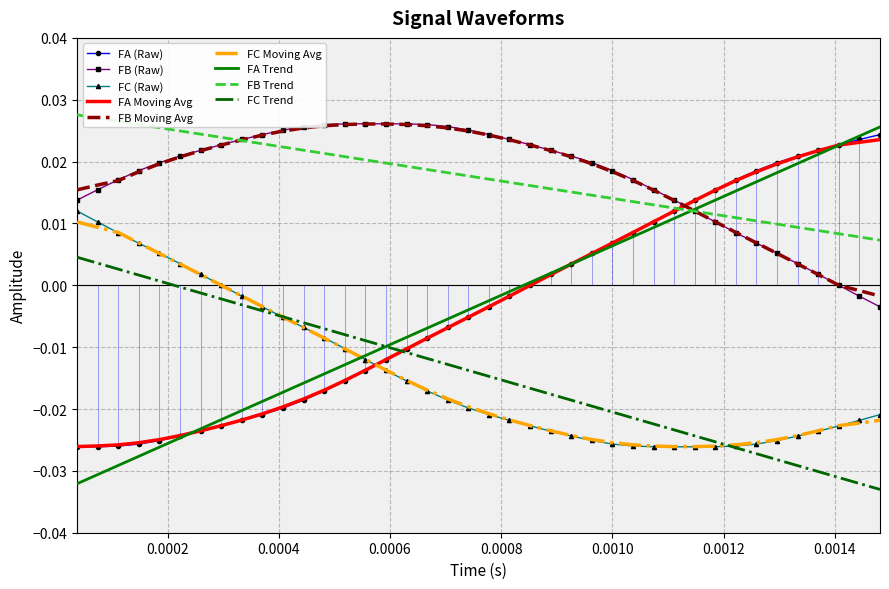

Which series has the widest spread of values?

FA Trend